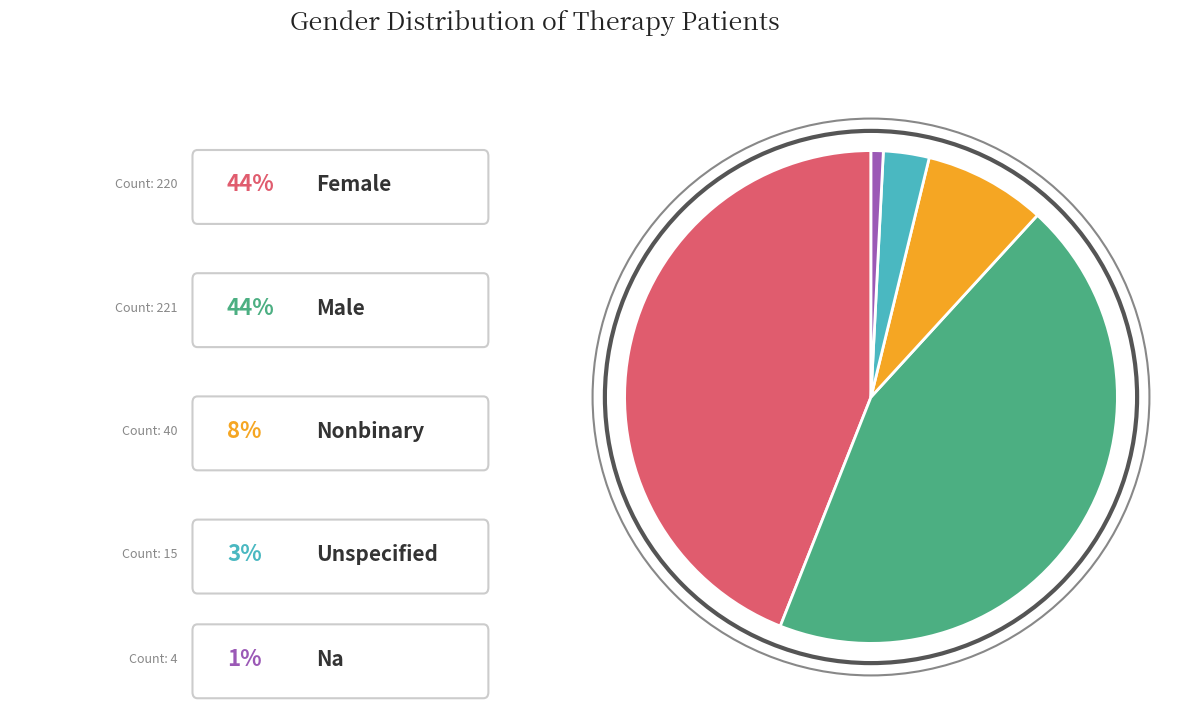

Is there any slice that represents more than half of the pie?

No